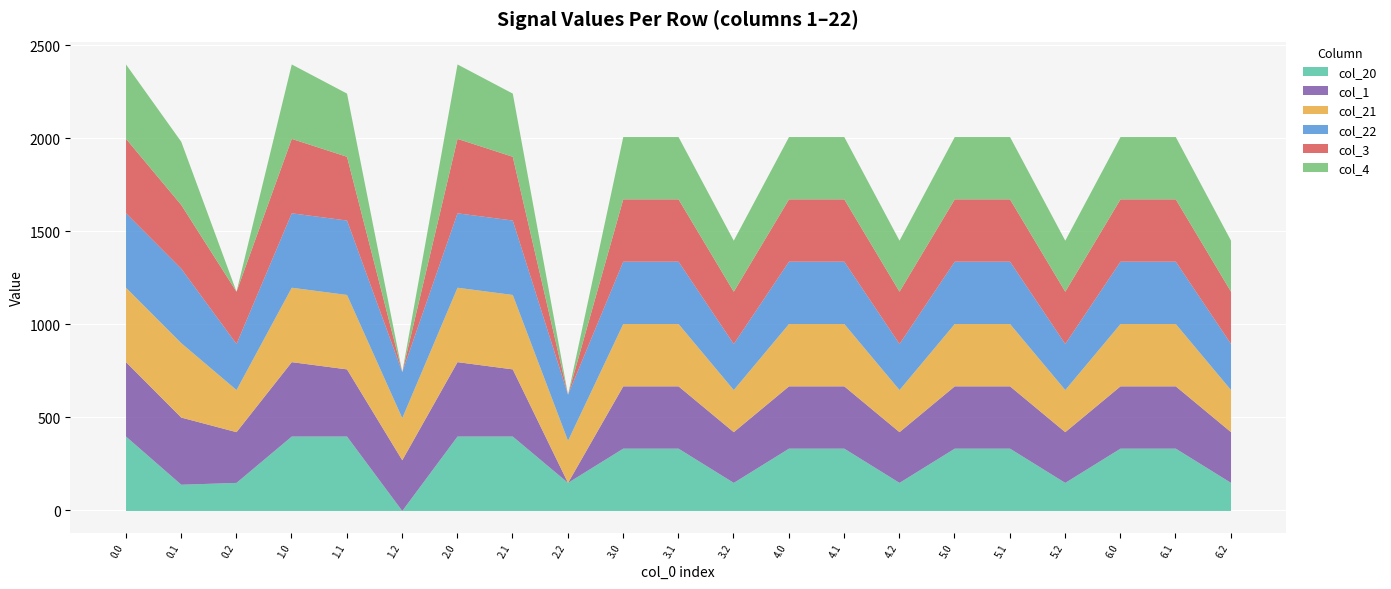

What is the maximum value shown in the chart?

400.0